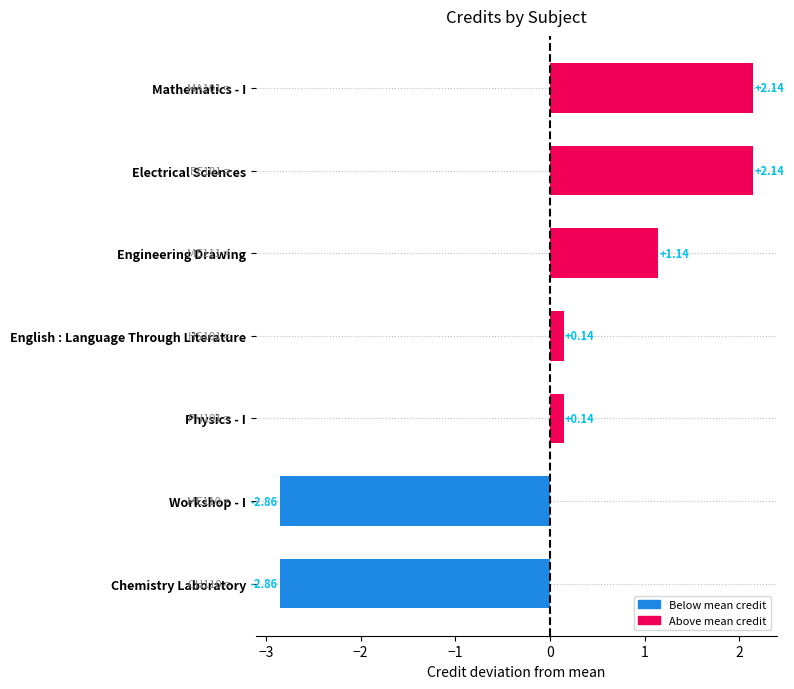

What is the sum of the values at Chemistry Laboratory and Electrical Sciences?

-0.7